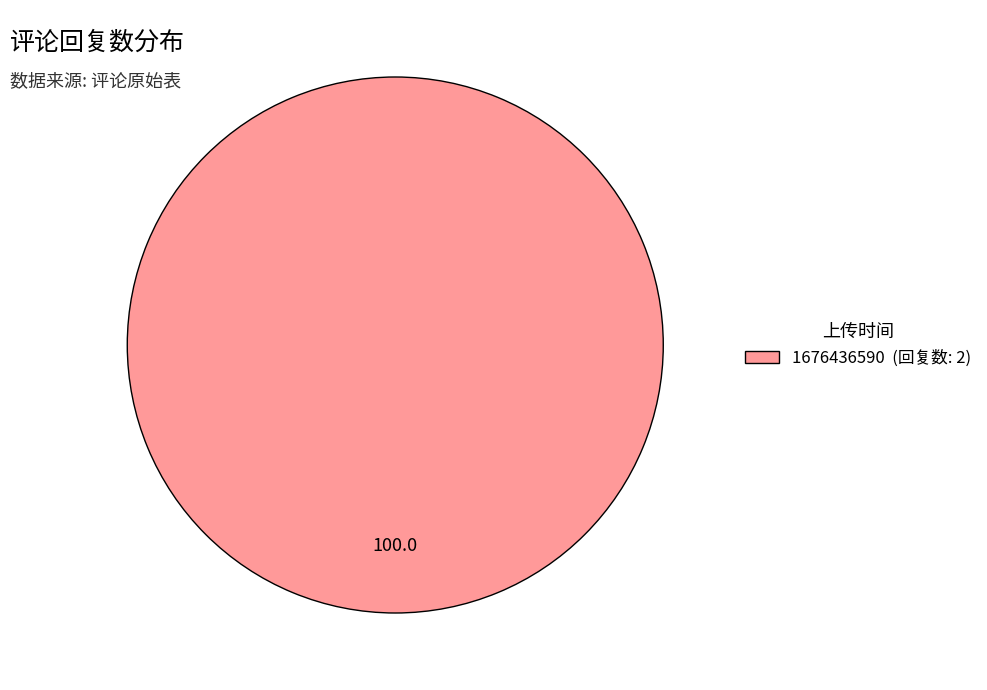

Is it true that 1676436590 (回复数: 2) is 100% of the pie?

True